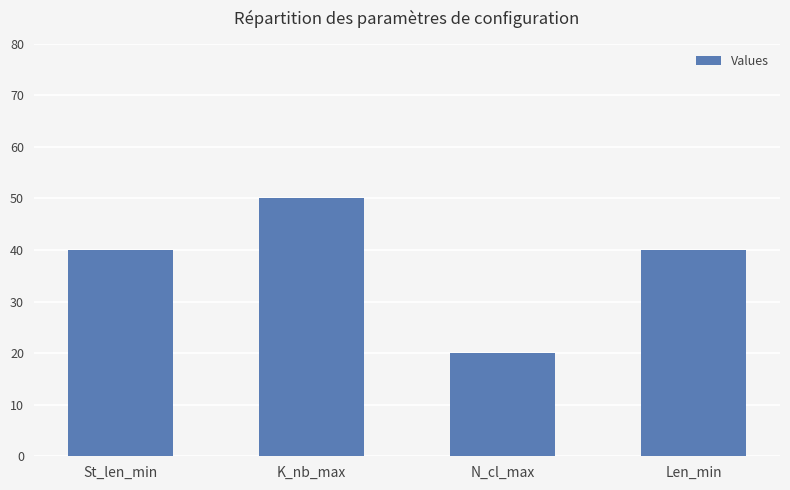

What is the approximate value at St_len_min, to the nearest 10?

40